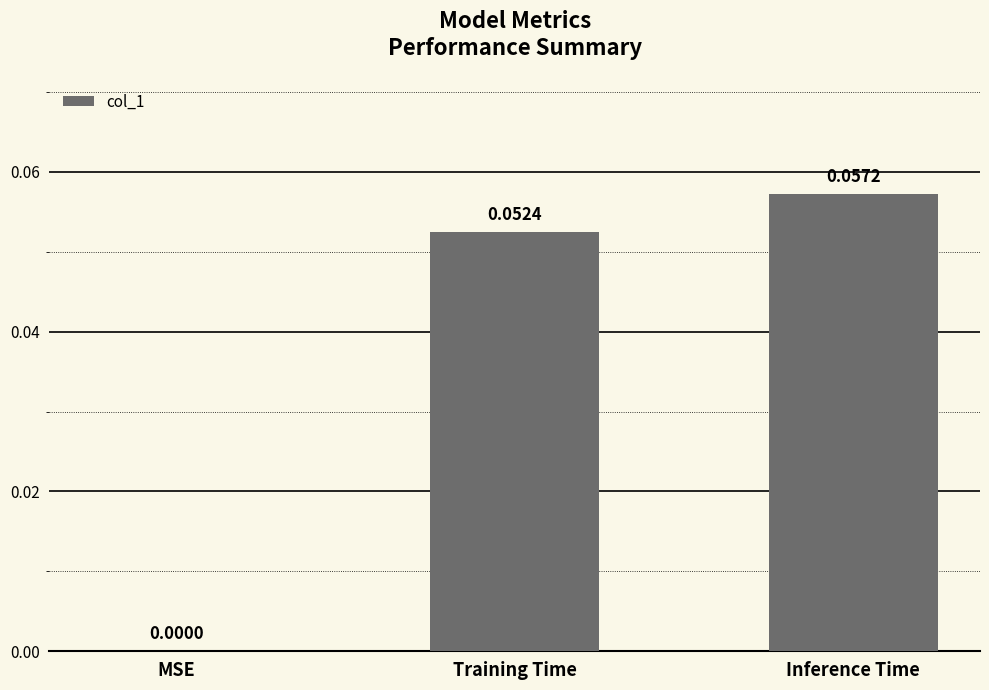

Between Inference Time and MSE, which is larger?

Inference Time